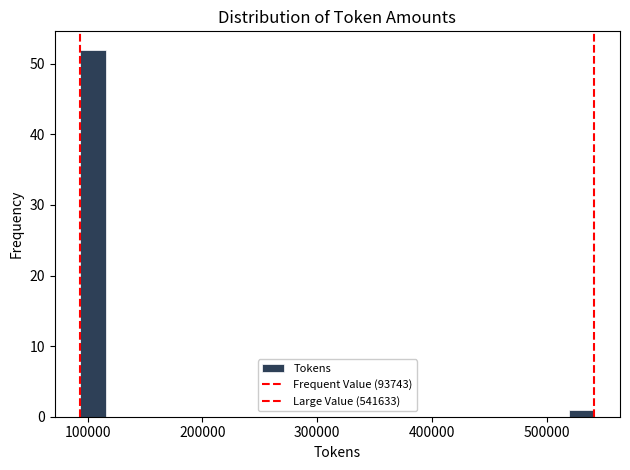

Read against the x-axis, roughly where is the centre of the tallest bar?

100000